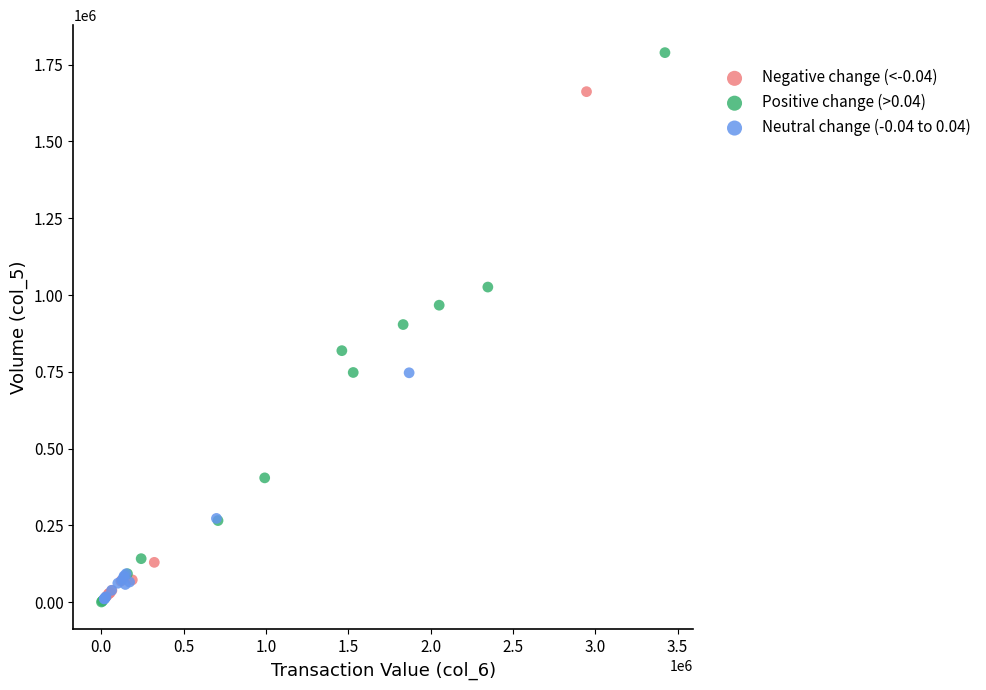

Which series reaches the maximum Y coordinate?

Positive change (>0.04)